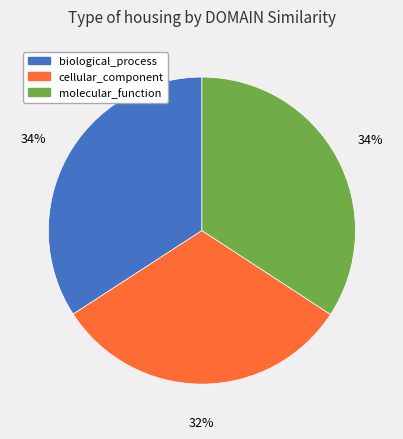

What percentage is the biological_process slice, to the nearest percent?

34%